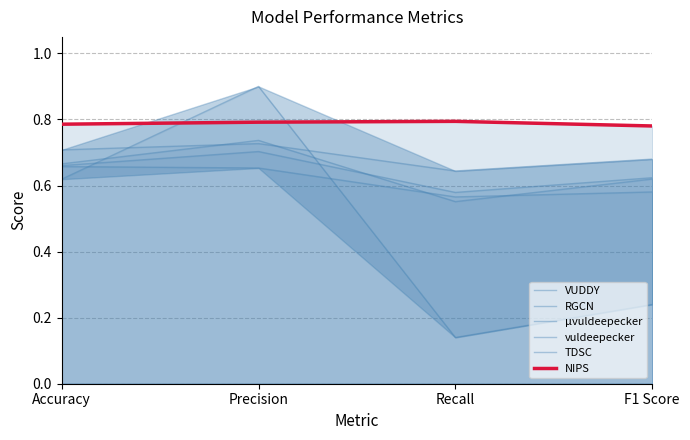

At which label is RGCN closest to 0?

Recall